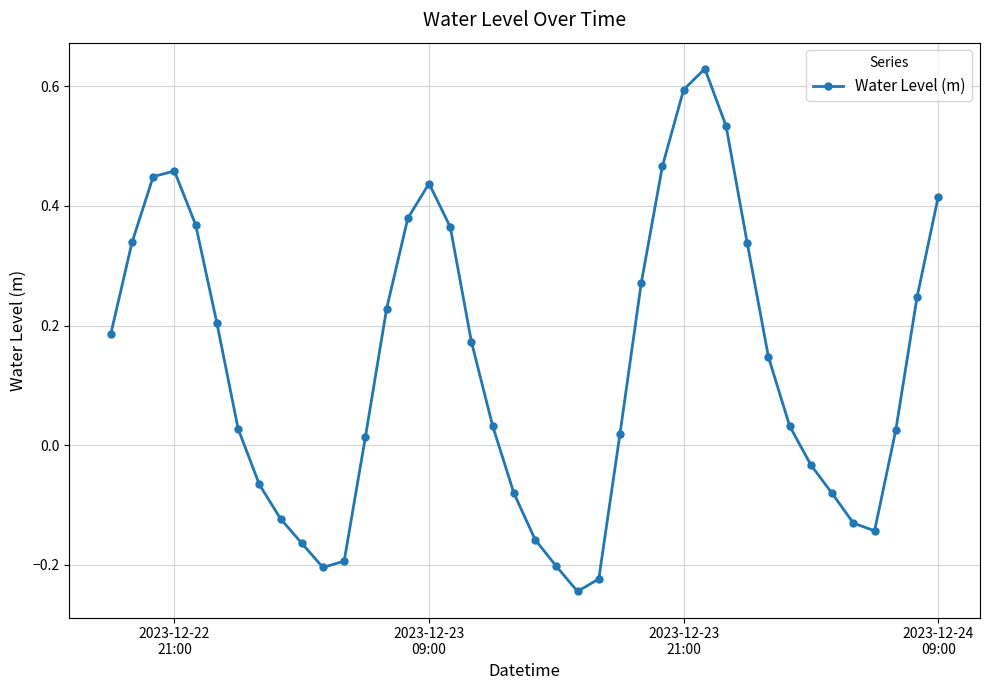

Does the chart display data point markers on the line(s)?

Yes